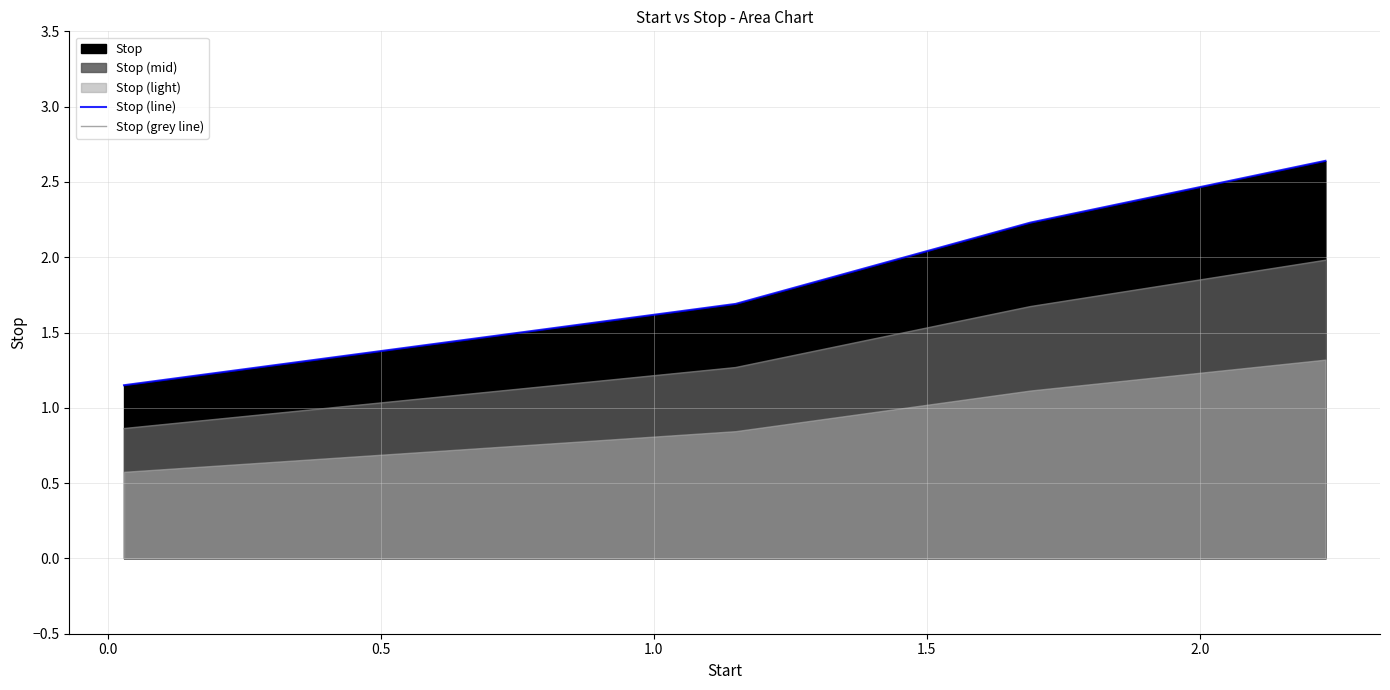

How many values in the Stop (grey line) series are below 1?

1